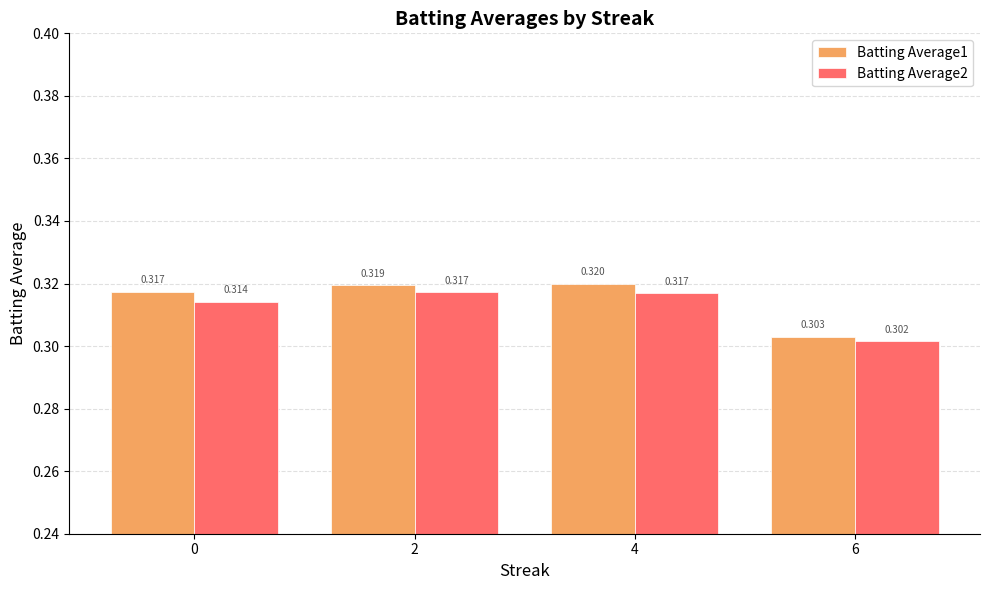

How many bars are there in total?

8